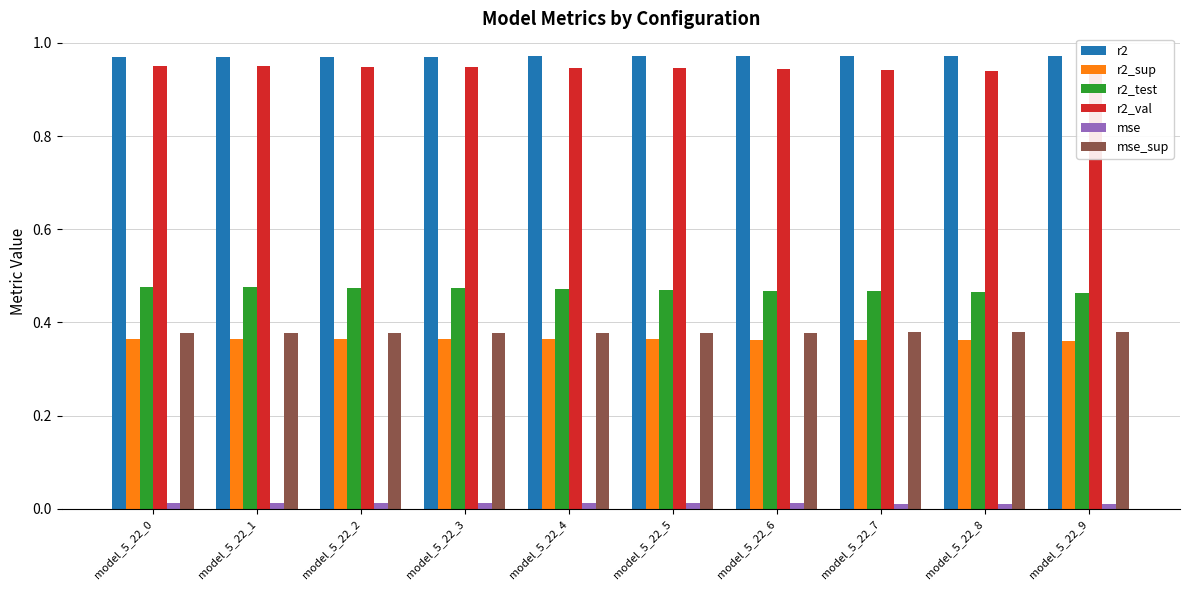

Reading right to left, transcribe all the data shown in this chart.

r2: 1.0	1.0	1.0	1.0	1.0	1.0	1.0	1.0	1.0	1.0
r2_sup: 0.4	0.4	0.4	0.4	0.4	0.4	0.4	0.4	0.4	0.4
r2_test: 0.5	0.5	0.5	0.5	0.5	0.5	0.5	0.5	0.5	0.5
r2_val: 0.9	0.9	0.9	0.9	0.9	0.9	0.9	0.9	0.9	1.0
mse: 0.0	0.0	0.0	0.0	0.0	0.0	0.0	0.0	0.0	0.0
mse_sup: 0.4	0.4	0.4	0.4	0.4	0.4	0.4	0.4	0.4	0.4